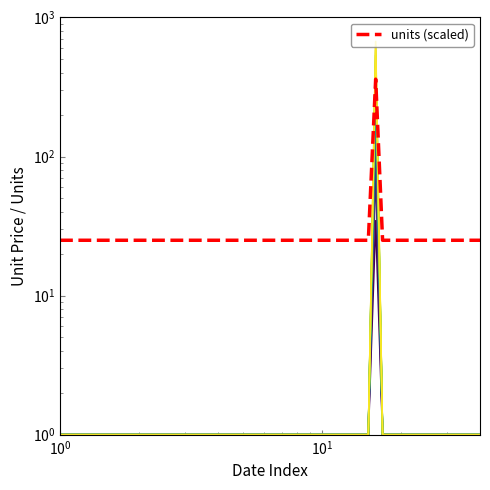

Which series has the widest spread of values?

unit_price